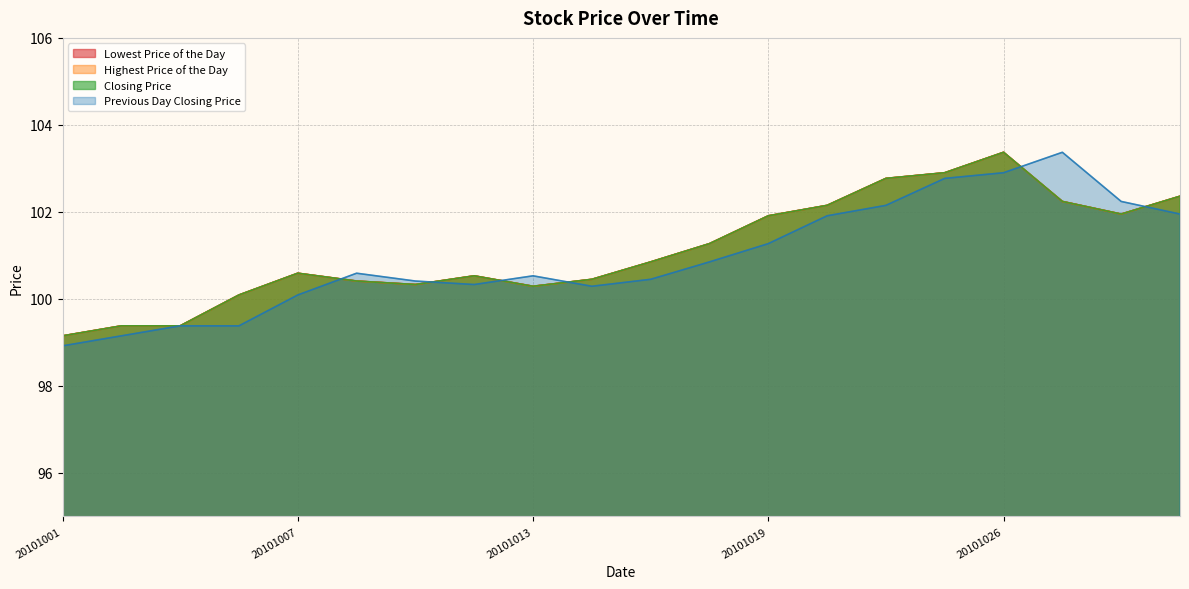

Rank the series at 20101027 from highest to lowest value.

Previous Day Closing Price, Lowest Price of the Day, Highest Price of the Day, Closing Price